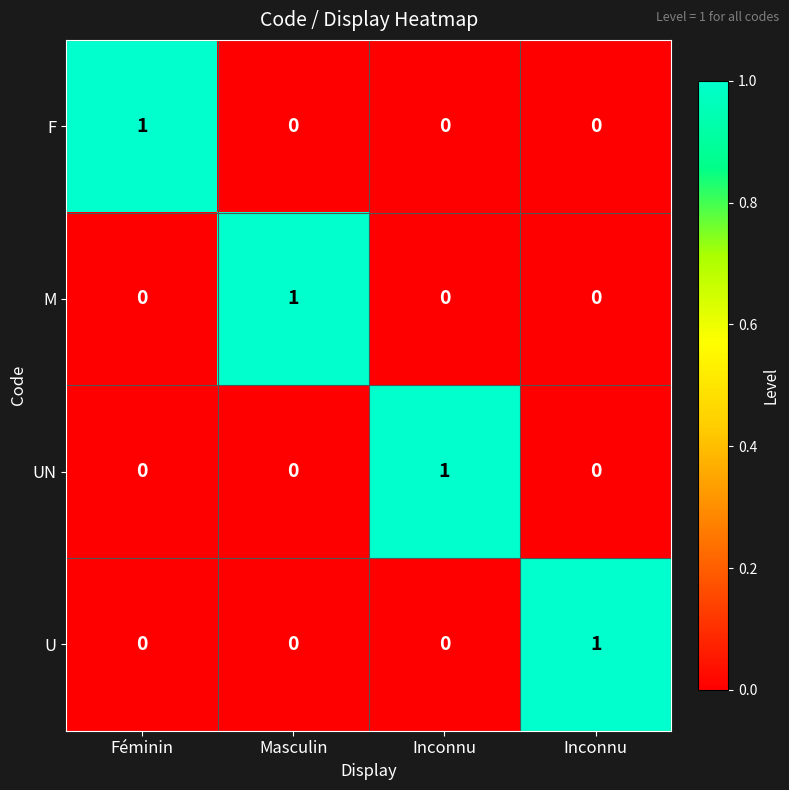

How many data points does each series have?

4